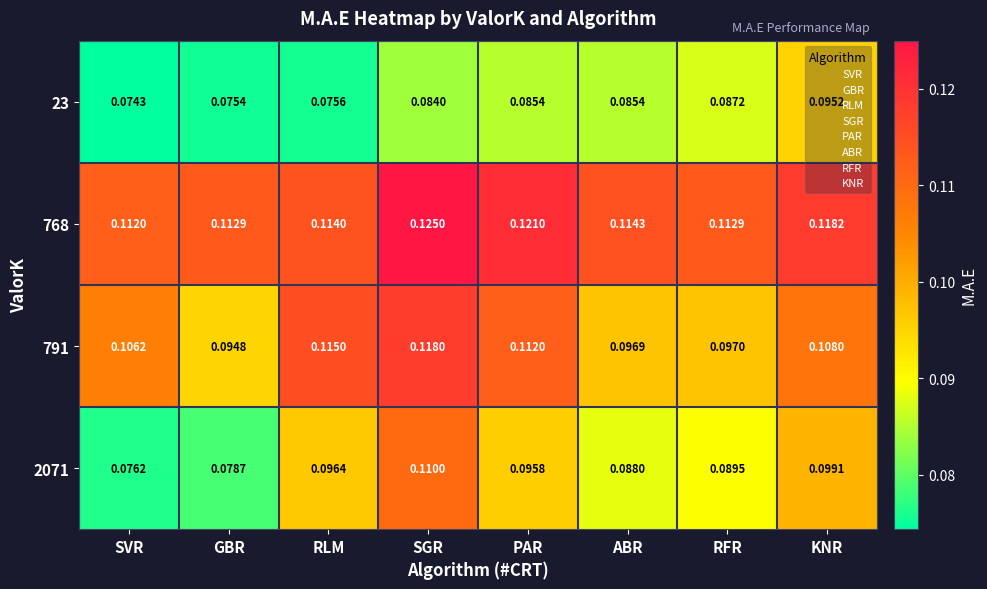

Which category has the highest value in the 23 series?

KNR